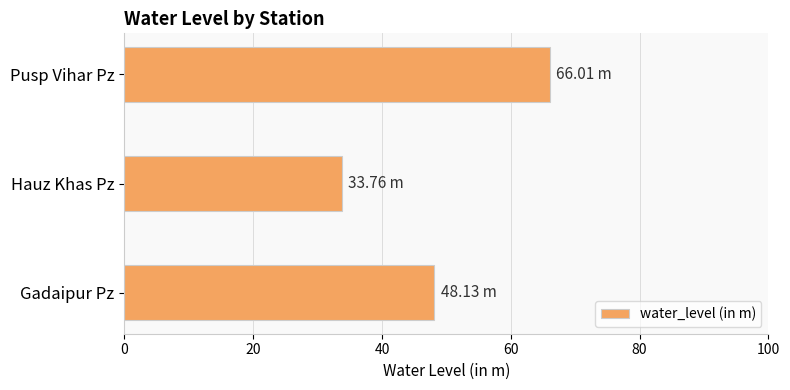

List the labels in order of value, smallest first.

Hauz Khas Pz, Gadaipur Pz, Pusp Vihar Pz